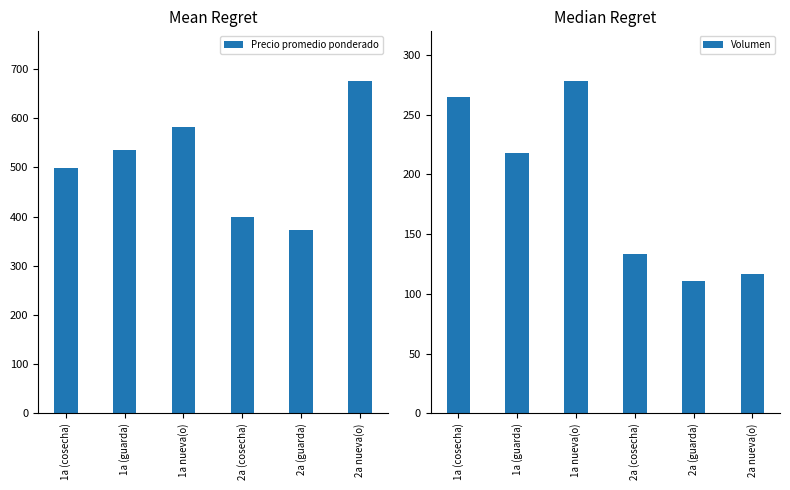

Is it true that Volumen equals 117 at 2a nueva(o)?

True